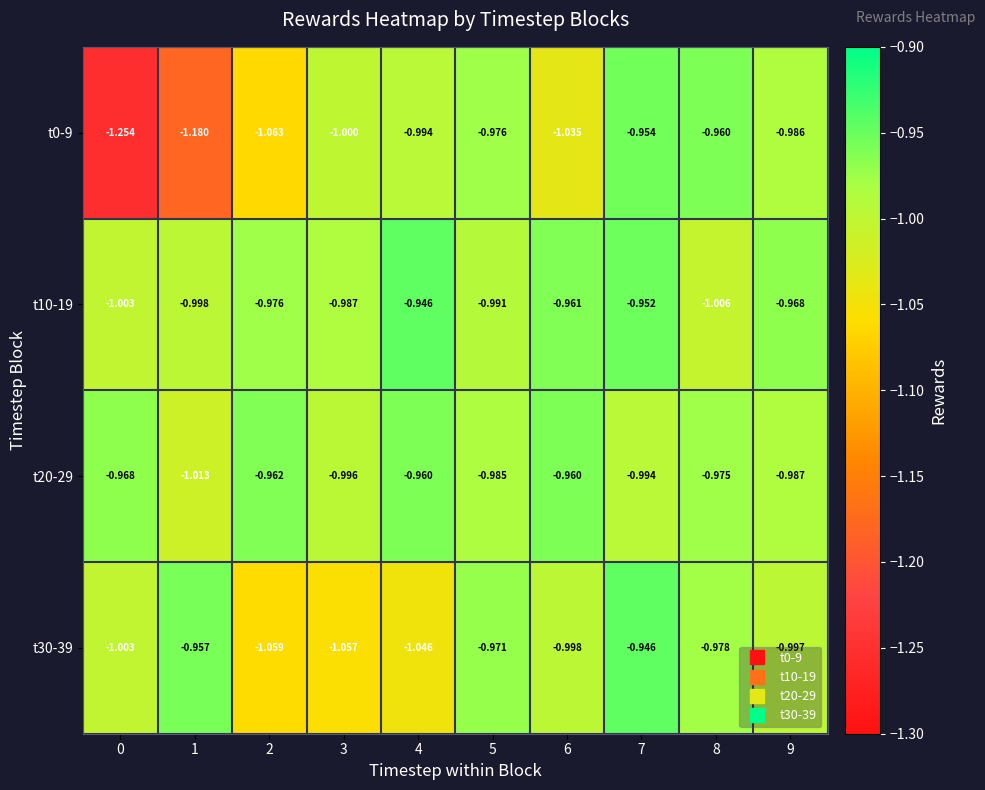

Is the value of t0-9 at 6 greater than the value of t10-19 at 2?

No